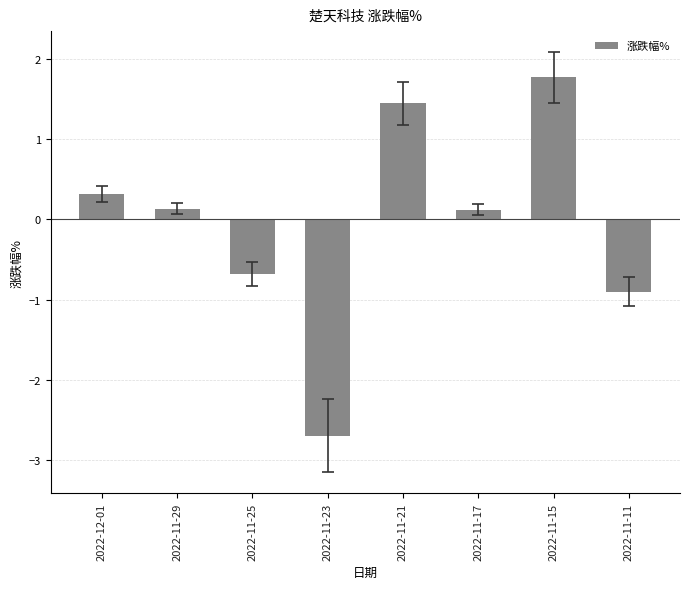

At which label does the data first exceed 0?

2022-12-01